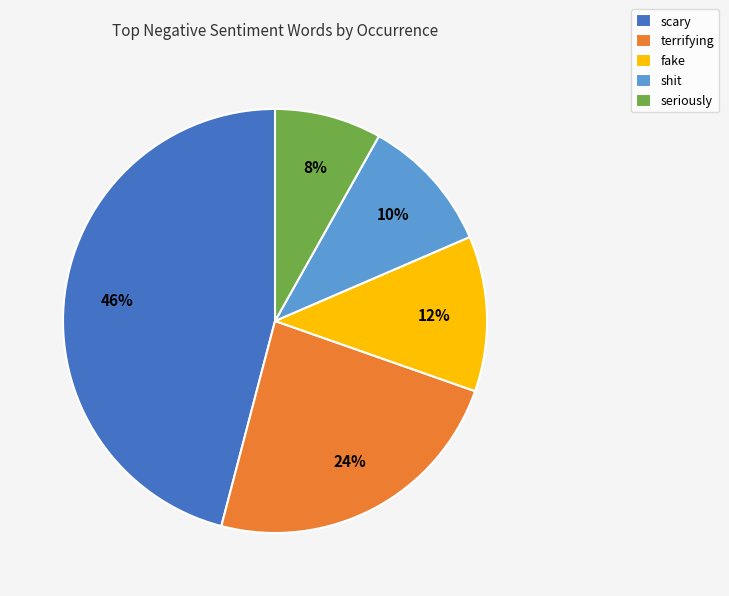

Does scary represent more than half of the total?

No